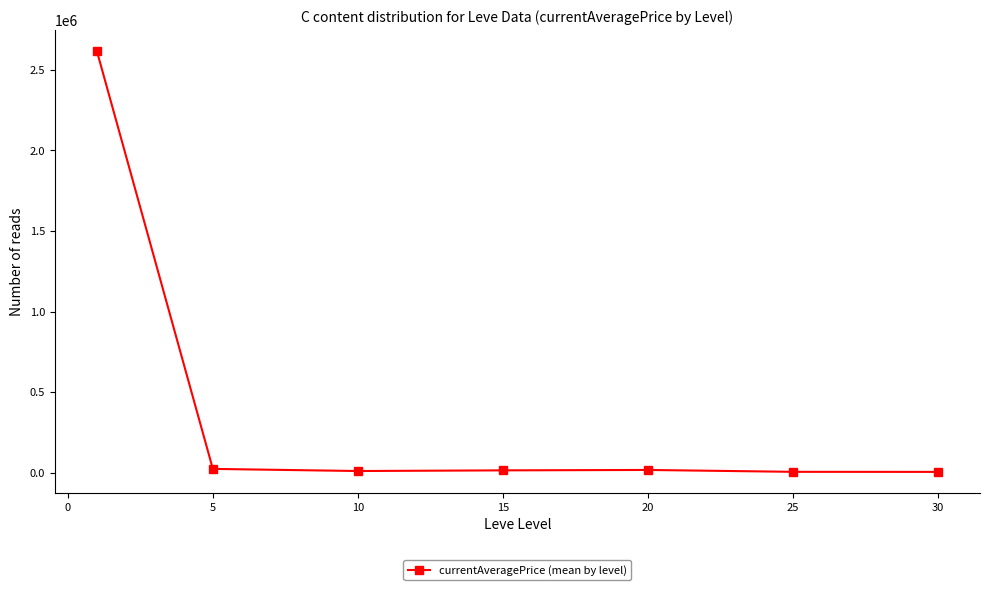

True or false: the data has more than 0 interior local peaks.

True